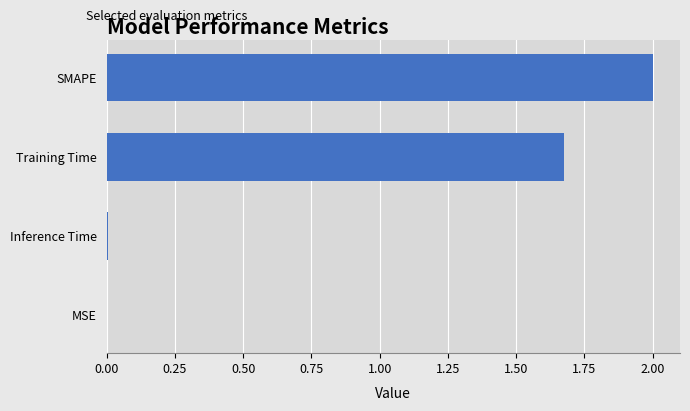

True or false: the data shows 2.0 at SMAPE.

True